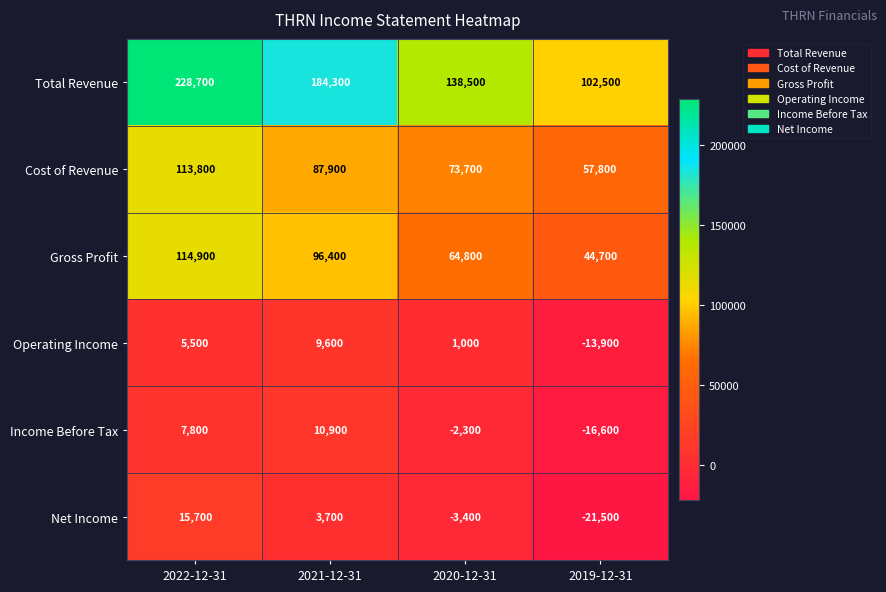

What is the approximate value of Cost of Revenue at 2020-12-31, to the nearest 100?

73700